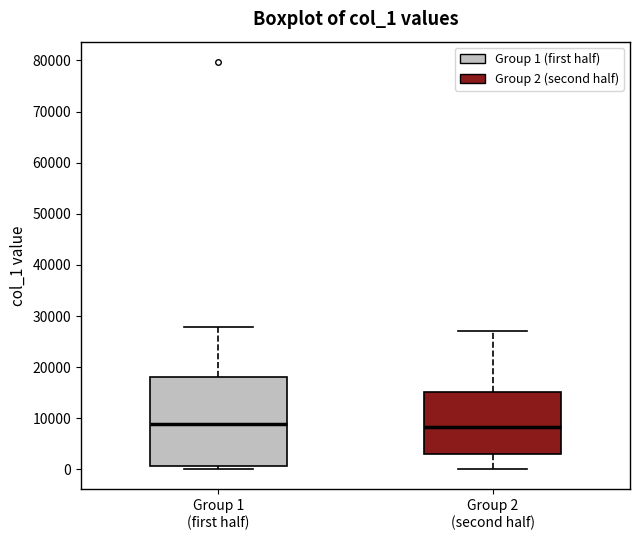

Reading left to right, read every box against the y-axis: the position of its median line, the range the box covers, and the ends of its whiskers. The values are not printed on the chart, so give them approximately, as read against the axis.

Group 1 (first half): median 9000, box 1000 to 18000, whiskers 0 to 28000
Group 2 (second half): median 8000, box 3000 to 15000, whiskers 0 to 27000